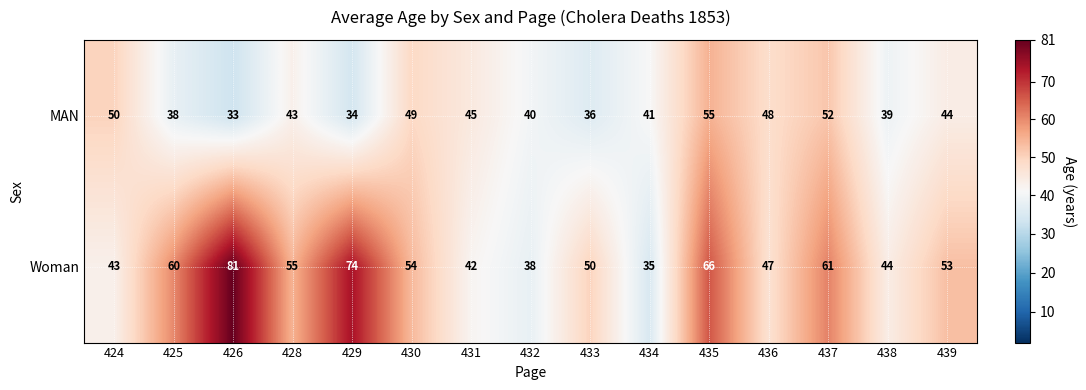

What is the difference between the maximum and minimum values in the MAN series?

22